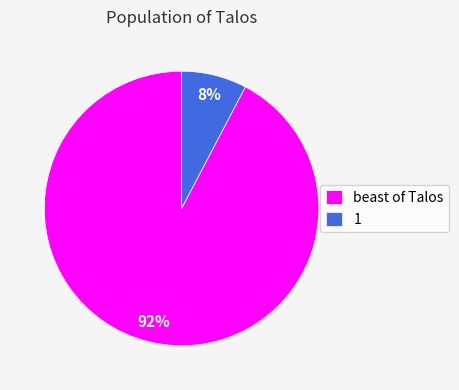

Count the number of slices in the pie.

2